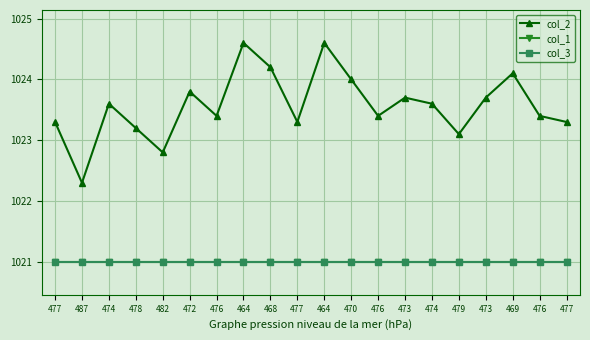

What value does the col_3 series have at 474?

1021.0